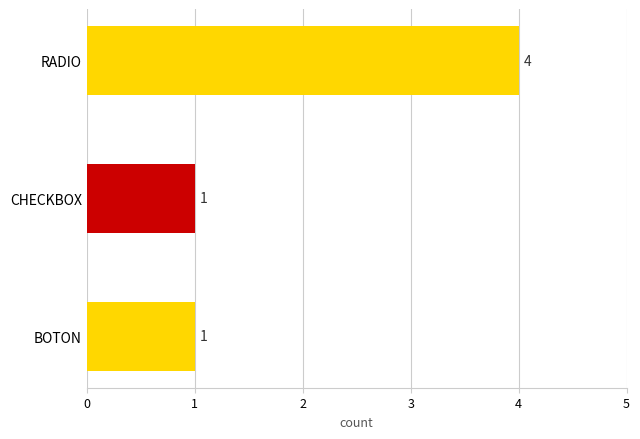

Count the number of categories in the chart.

3